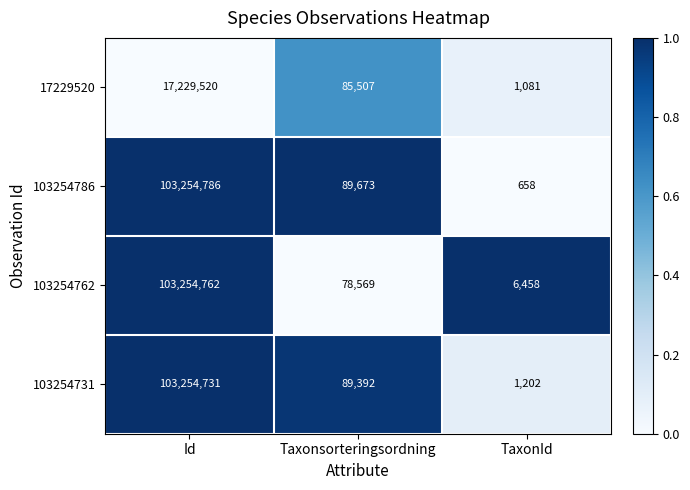

At which label does 103254762 first exceed 78569?

Id